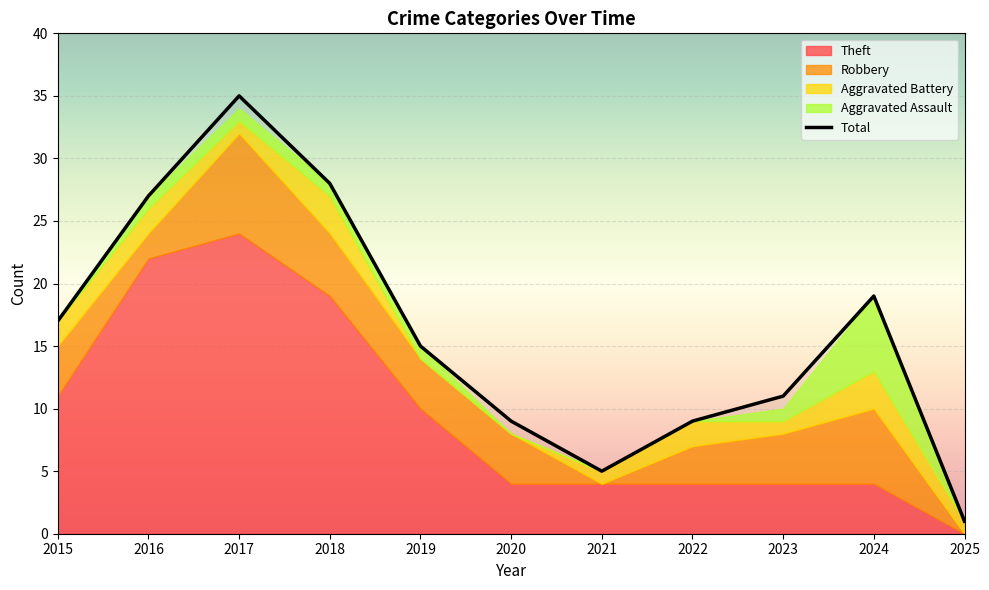

In Theft, how many points are higher than both neighbors (excluding endpoints)?

1